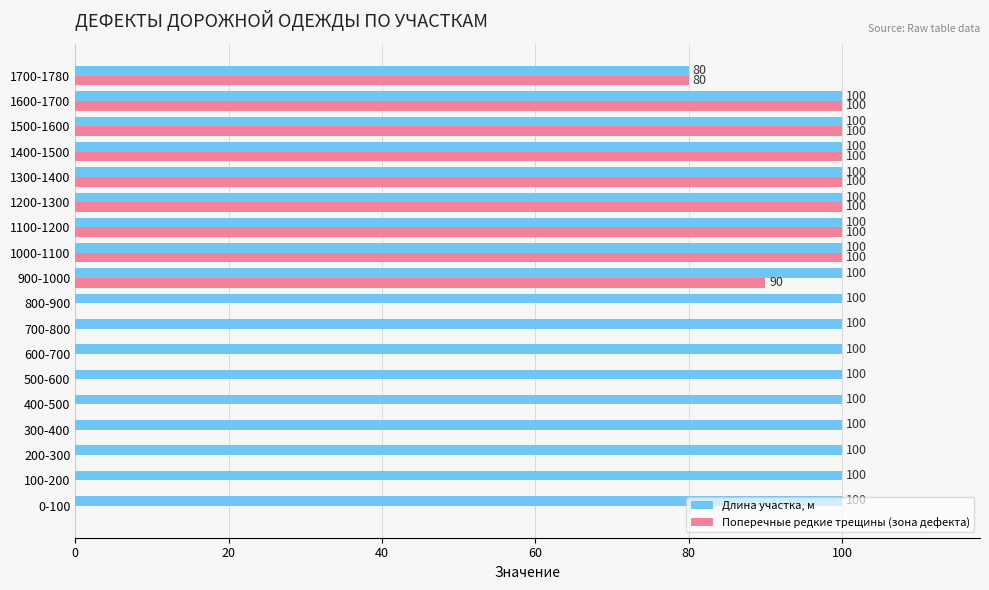

What is the average value of the Поперечные редкие трещины (зона дефекта) series?

48